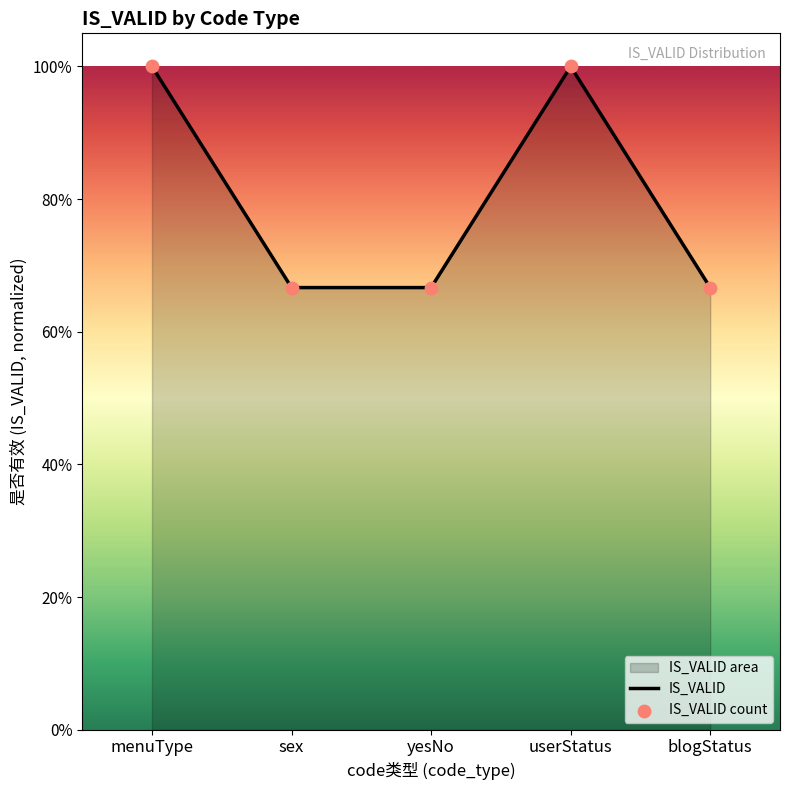

Which series has the largest Y range (max minus min)?

IS_VALID